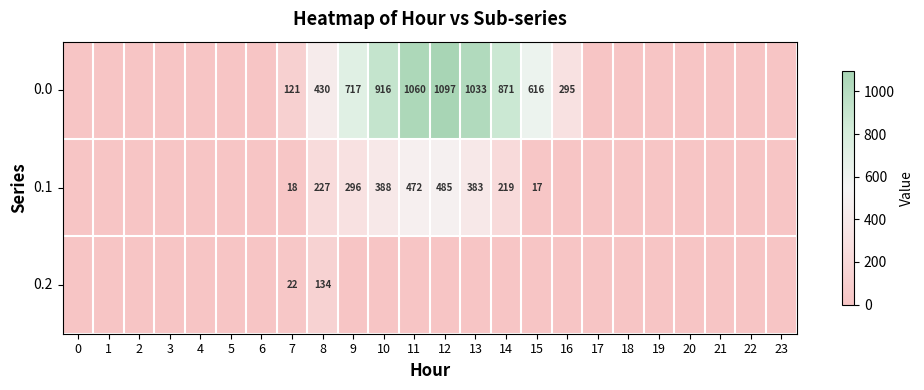

The 0.1 series shows 117 at 11. True or false?

False